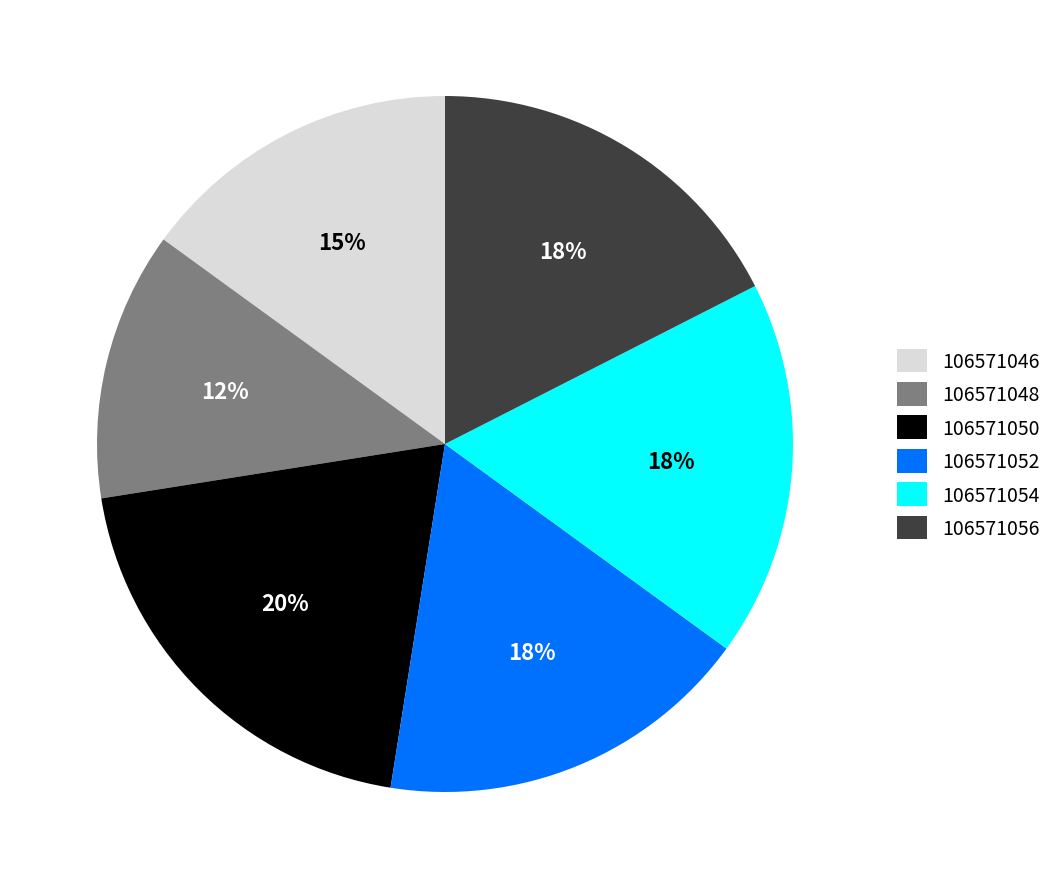

True or false: 106571046 accounts for 15% of the total.

True